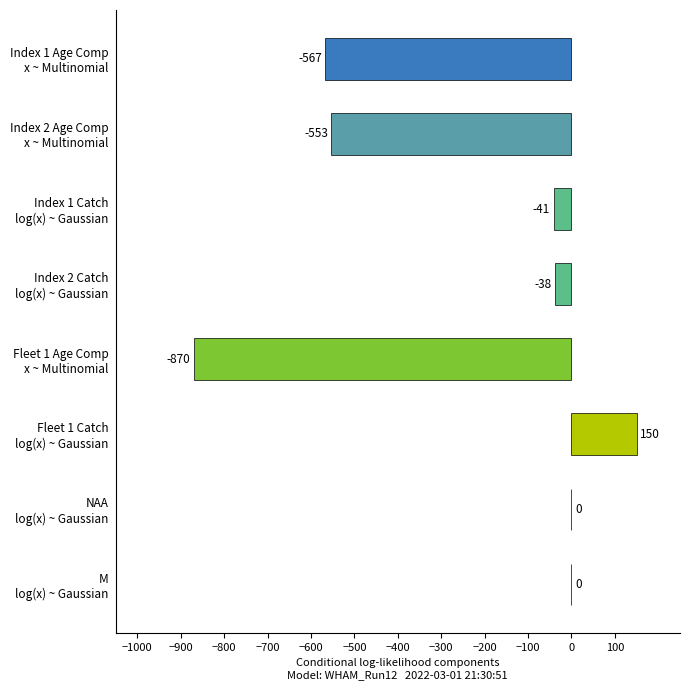

What is the average value?

-240